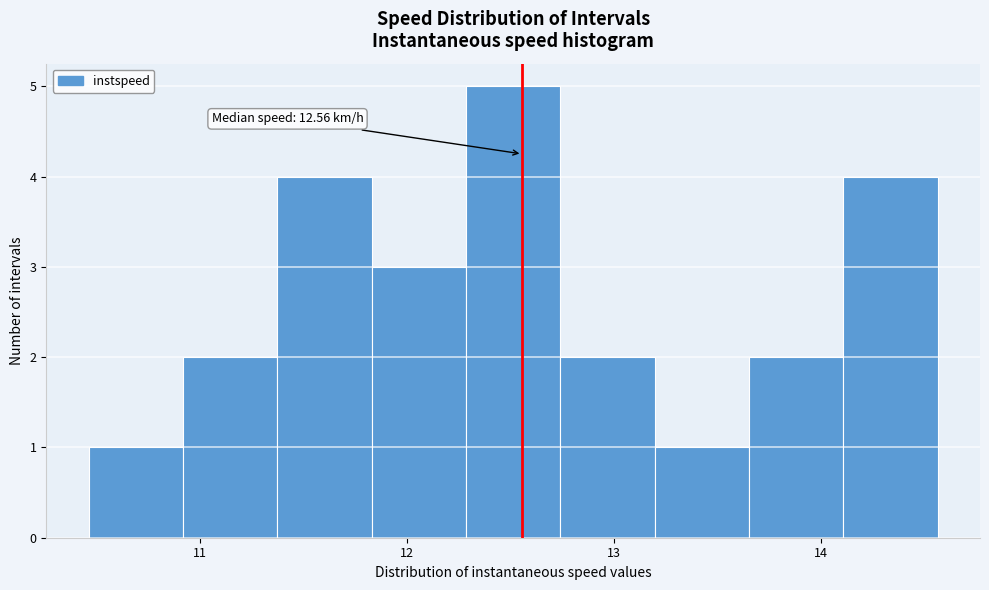

Which range on the x-axis has the tallest bar?

12.3 to 12.7